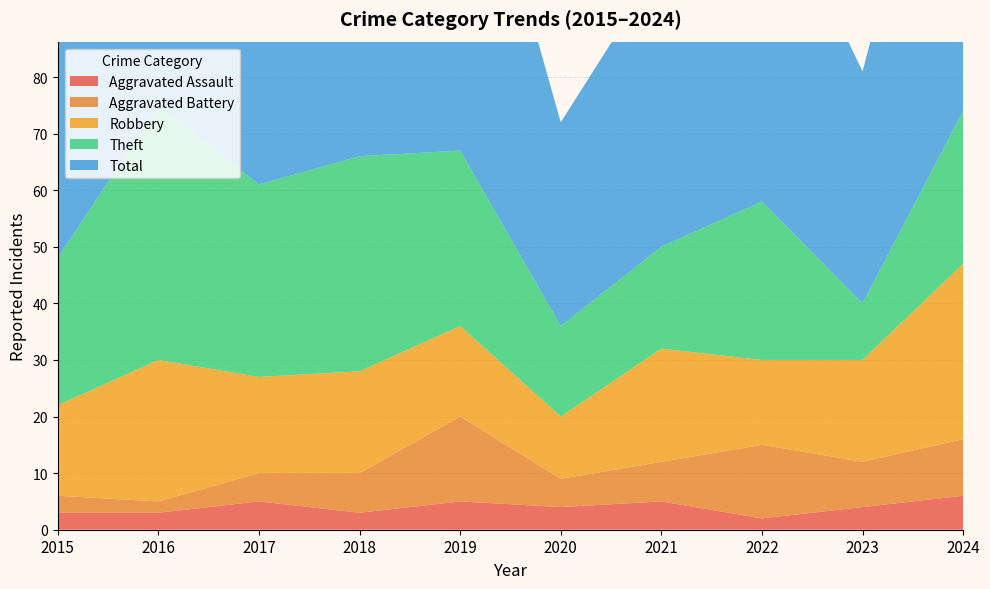

Reading left to right, list all the values displayed in this chart.

Aggravated Assault: 3	3	5	3	5	4	5	2	4	6
Aggravated Battery: 3	2	5	7	15	5	7	13	8	10
Robbery: 16	25	17	18	16	11	20	15	18	31
Theft: 26	45	34	38	31	16	18	28	10	27
Total: 48	75	61	68	68	36	50	60	41	74